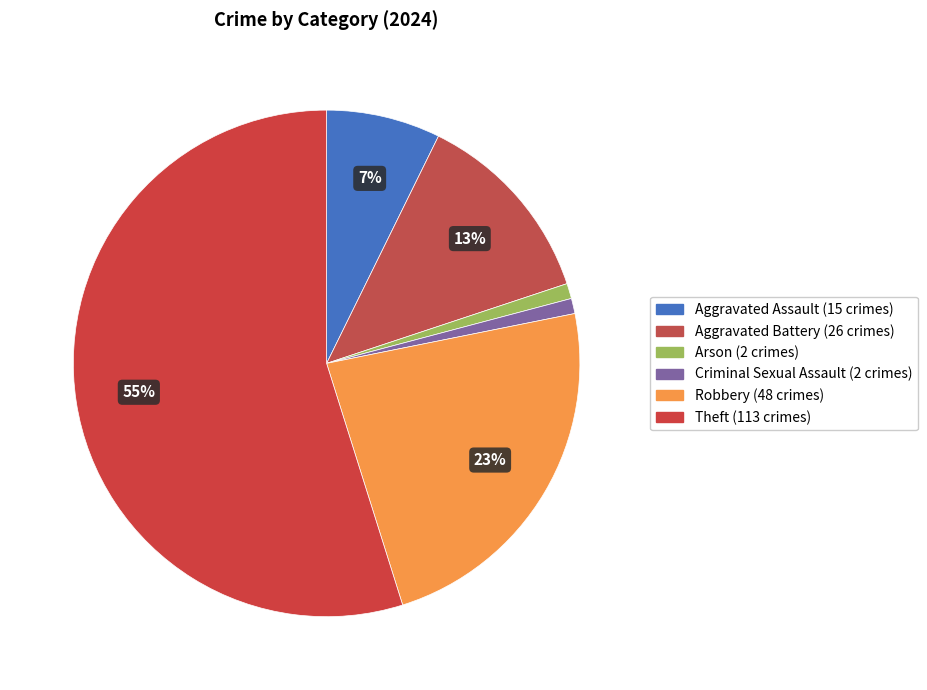

How many slices are in this pie chart?

6